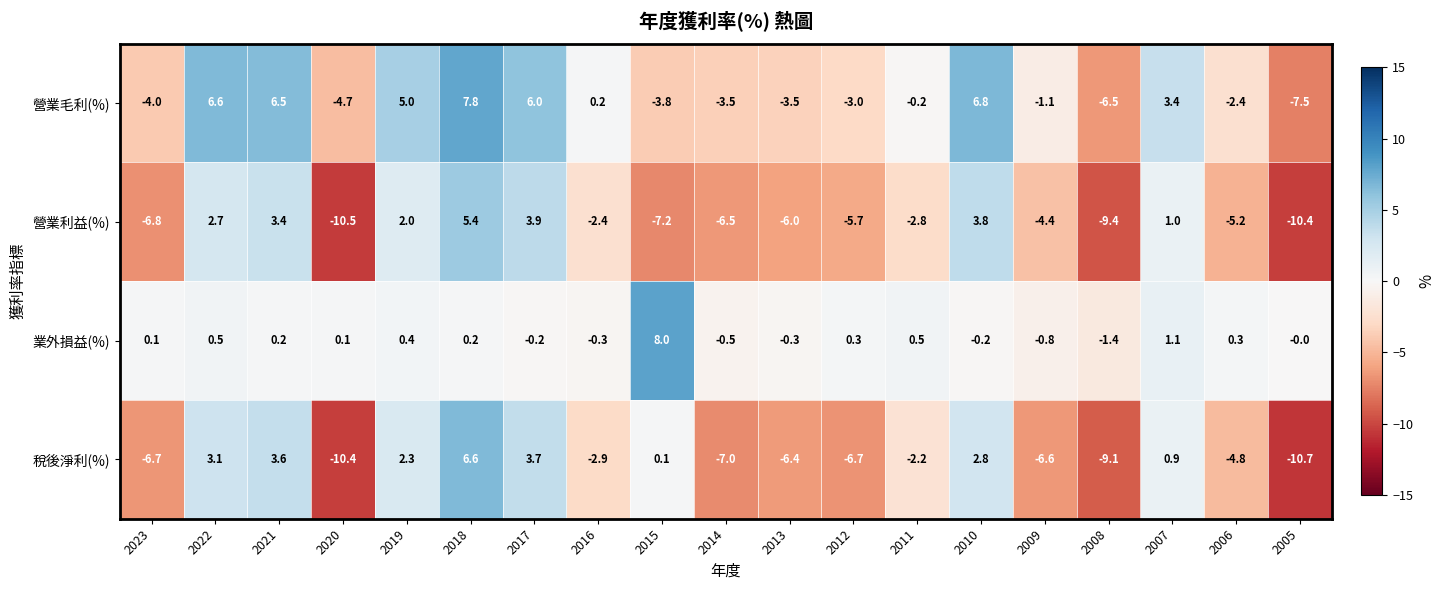

What is the total value across all series at 2019?

9.7